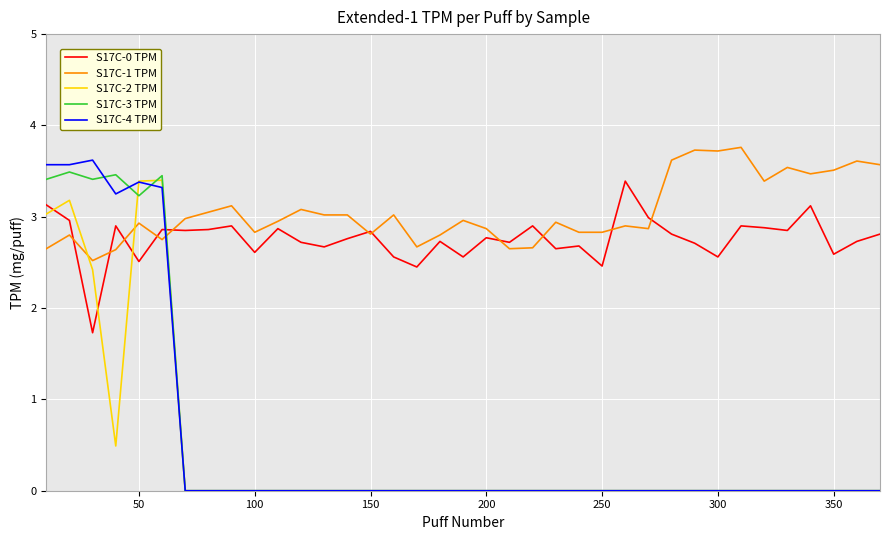

Does the chart display data point markers on the line(s)?

No